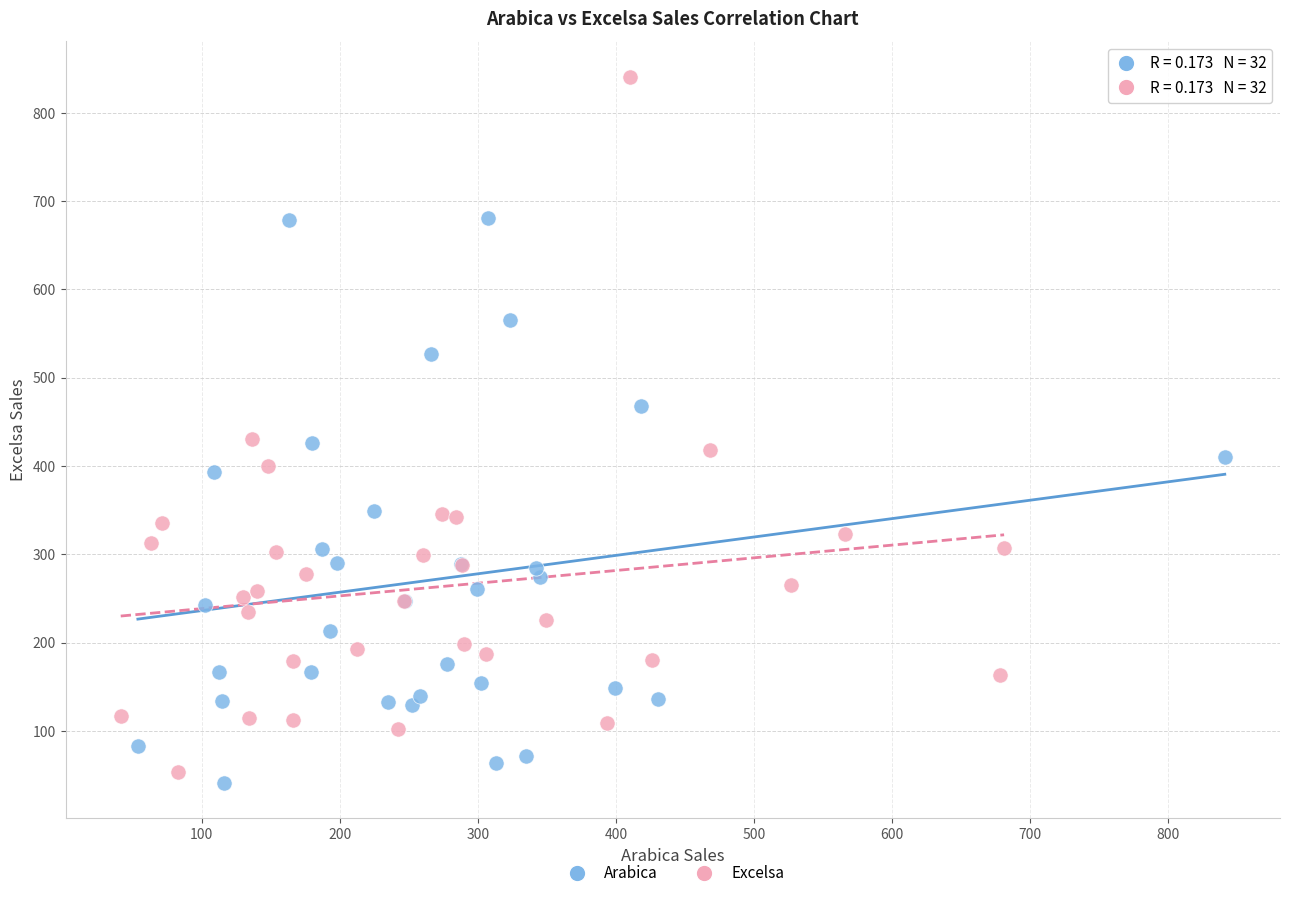

Which series contains the highest Y value?

Excelsa